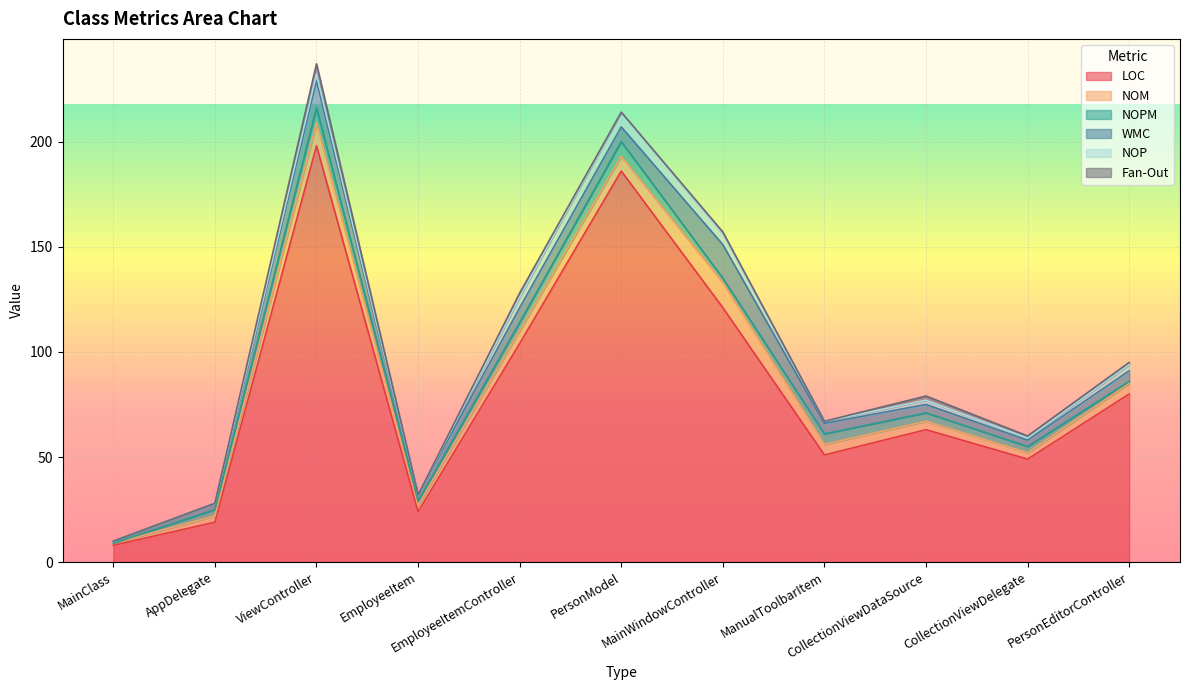

Is it true that NOM equals 3 at AppDelegate?

True